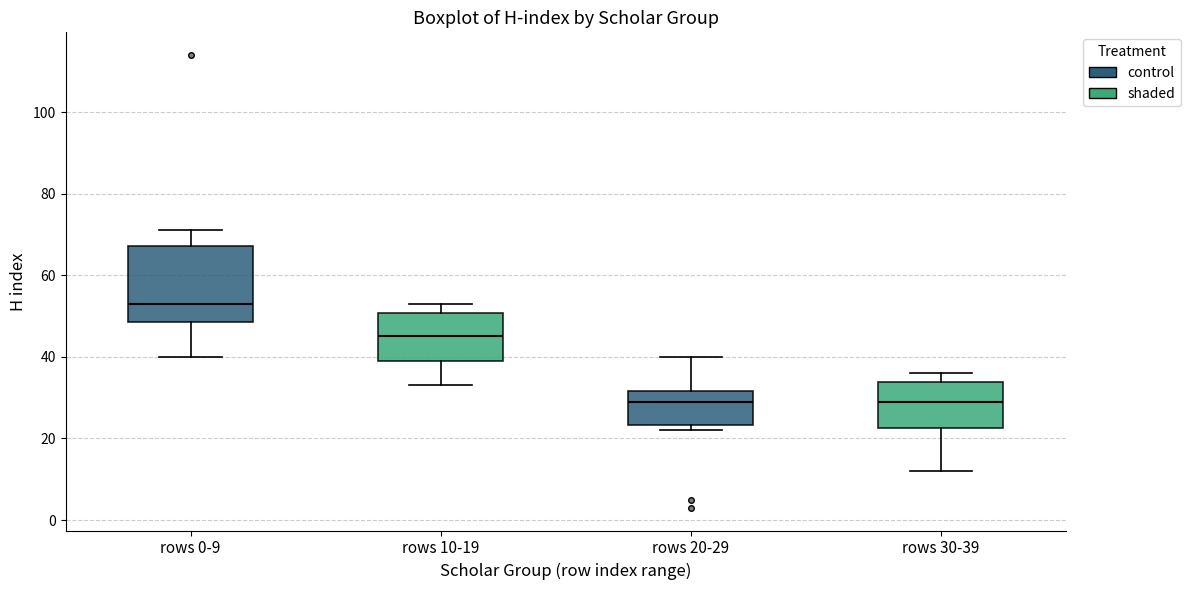

Reading left to right, transcribe this box plot: for each box, give where its median line is, the range the box spans, and where its two whiskers end, as read against the y-axis. The values are not printed on the chart, so give them approximately, as read against the axis.

rows 0-9: median 54, box 48 to 68, whiskers 40 to 72
rows 10-19: median 46, box 40 to 50, whiskers 34 to 54
rows 20-29: median 30, box 24 to 32, whiskers 22 to 40
rows 30-39: median 30, box 22 to 34, whiskers 12 to 36